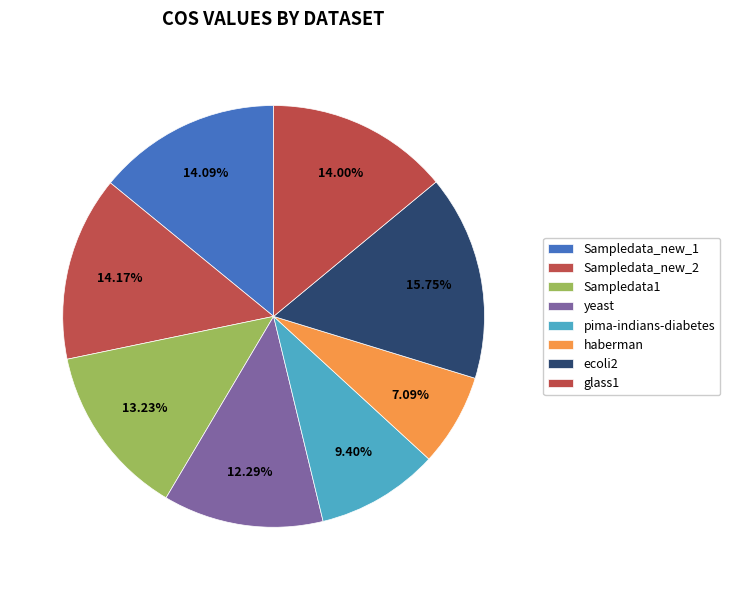

Count the number of slices in the pie.

8